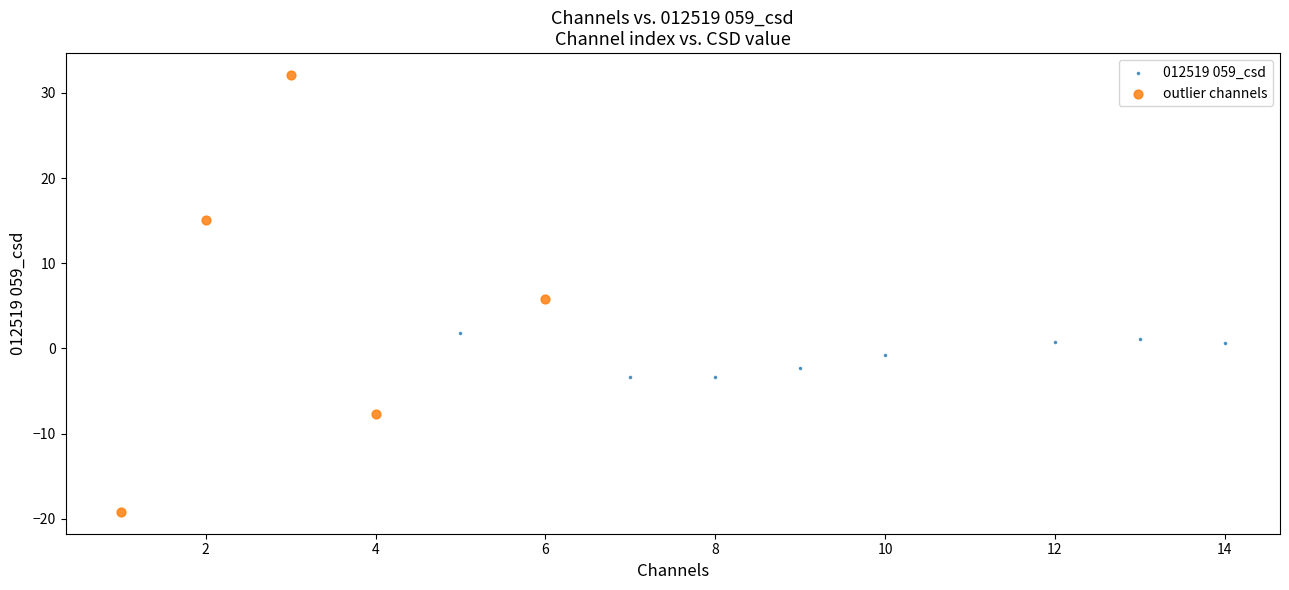

Which series has the largest Y range (max minus min)?

outlier channels